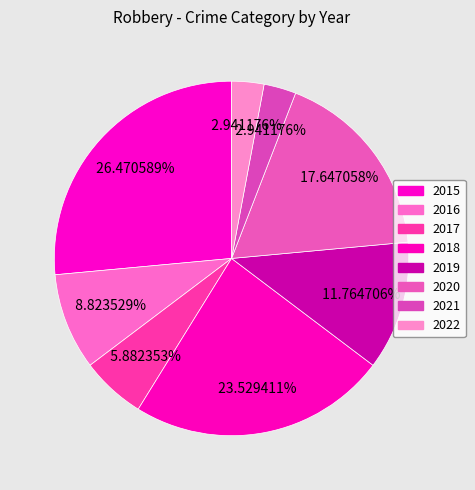

To the nearest percent, what is the combined percentage of 2018 and 2016?

32%